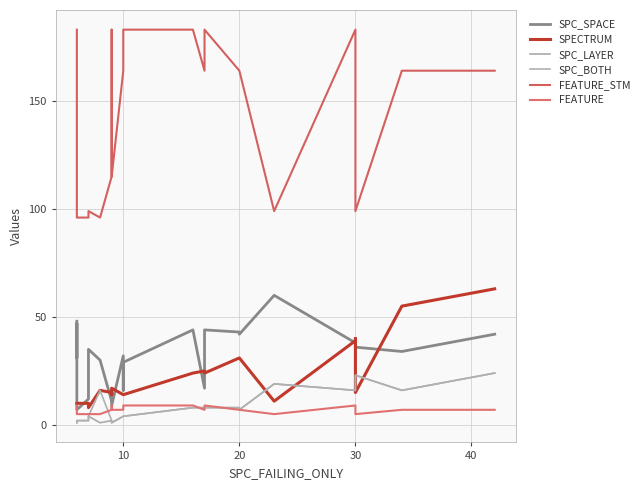

At which label does SPECTRUM reach its minimum?

6